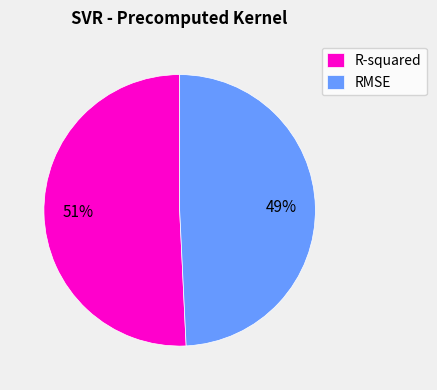

Is the sum of RMSE and R-squared greater than half?

Yes